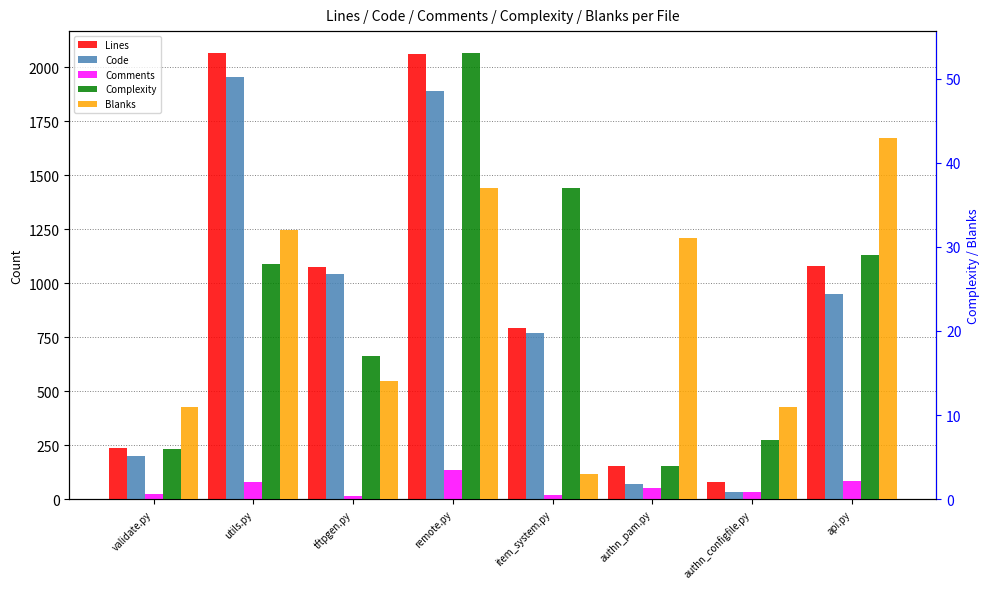

What is the sum of all Complexity values?

181